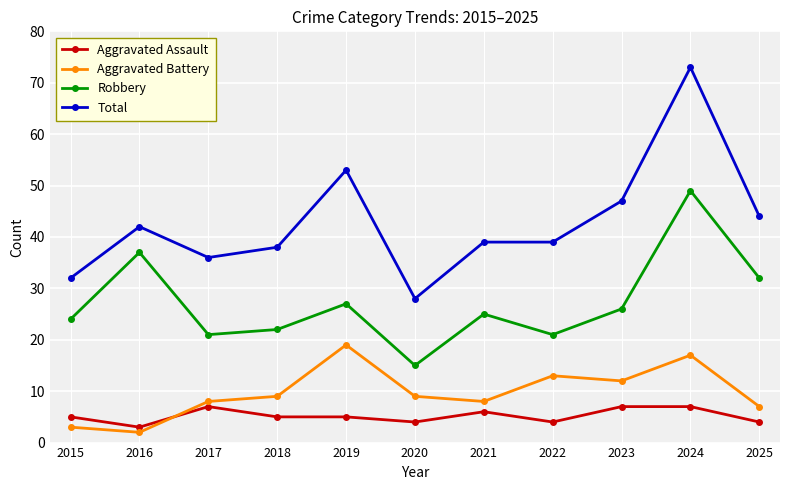

True or false: Aggravated Battery has a value of 7 at 2024.

False